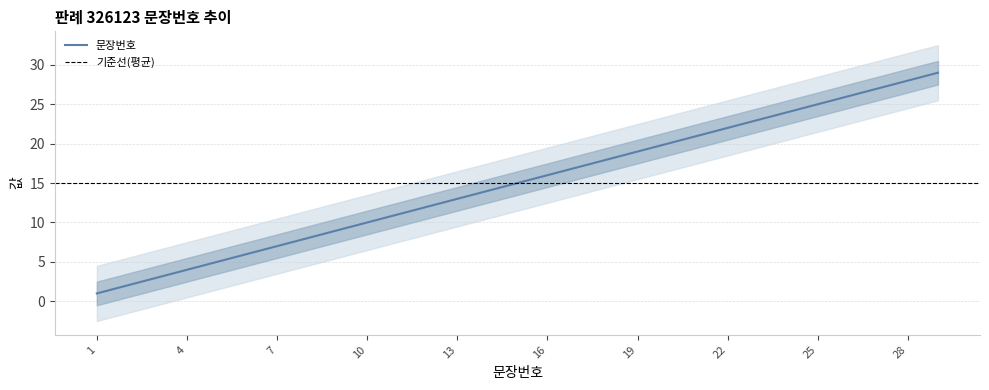

The value at 7 is 7. True or false?

True